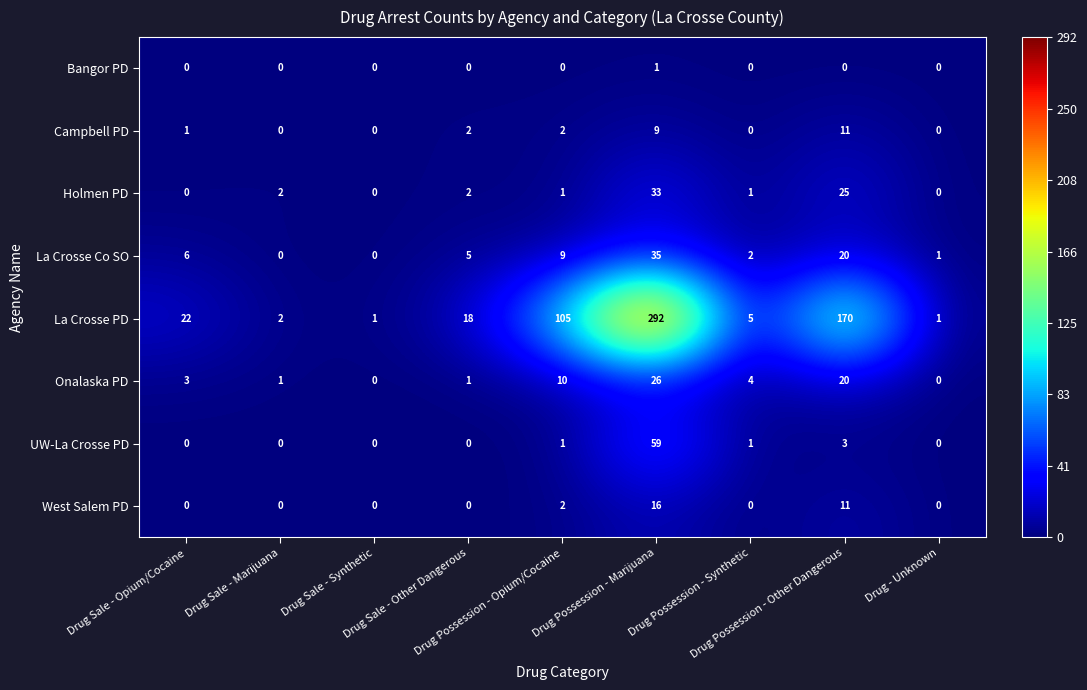

Between Drug Possession - Marijuana and Drug Possession - Synthetic, which series saw the biggest shift?

La Crosse PD